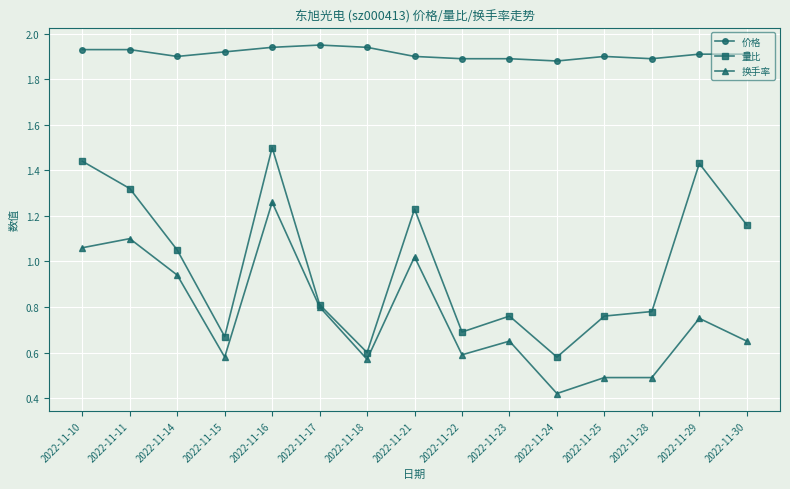

Where is 量比 nearest to the value 1?

2022-11-14